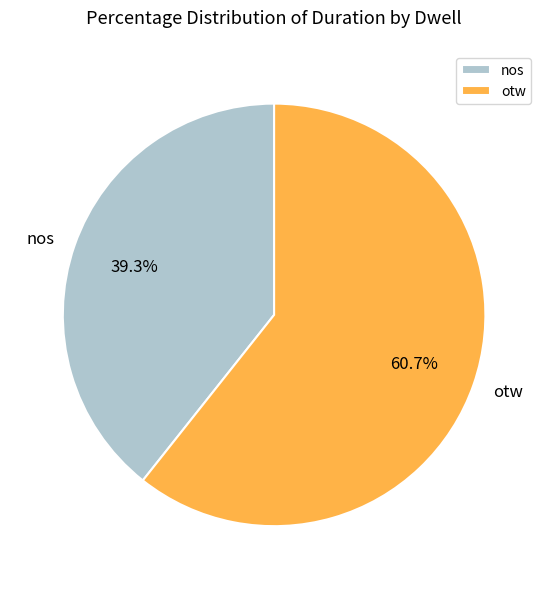

Which slice represents more than half of the pie?

otw